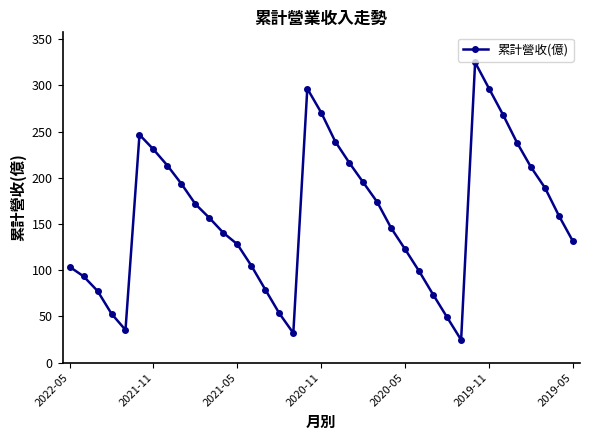

What is the smallest value displayed?

24.6